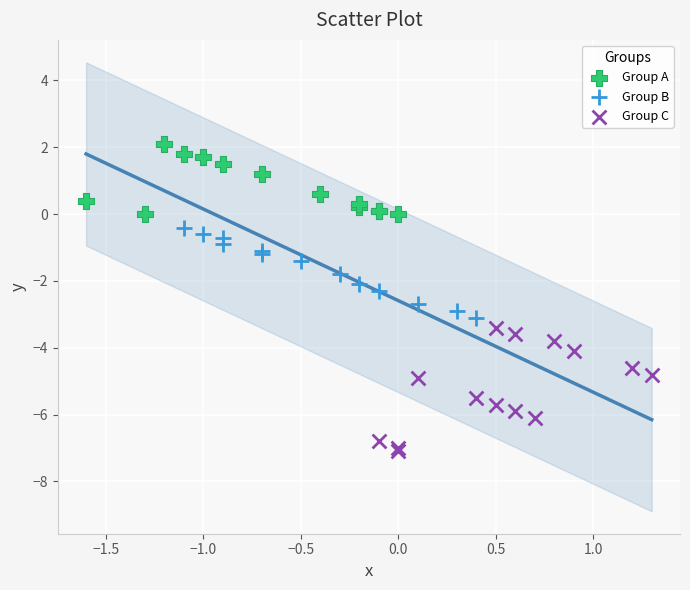

Which series contains the highest Y value?

Group A